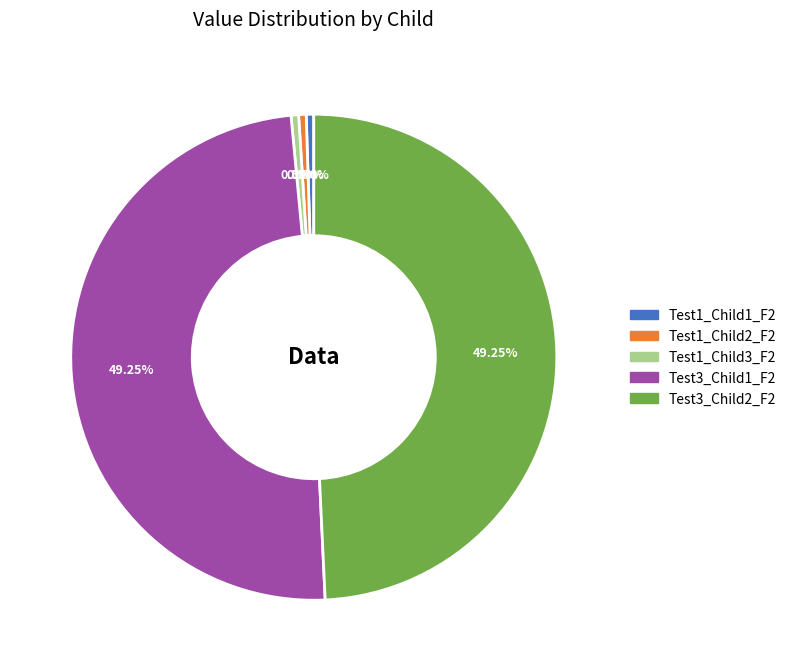

Count the number of slices in the pie.

5